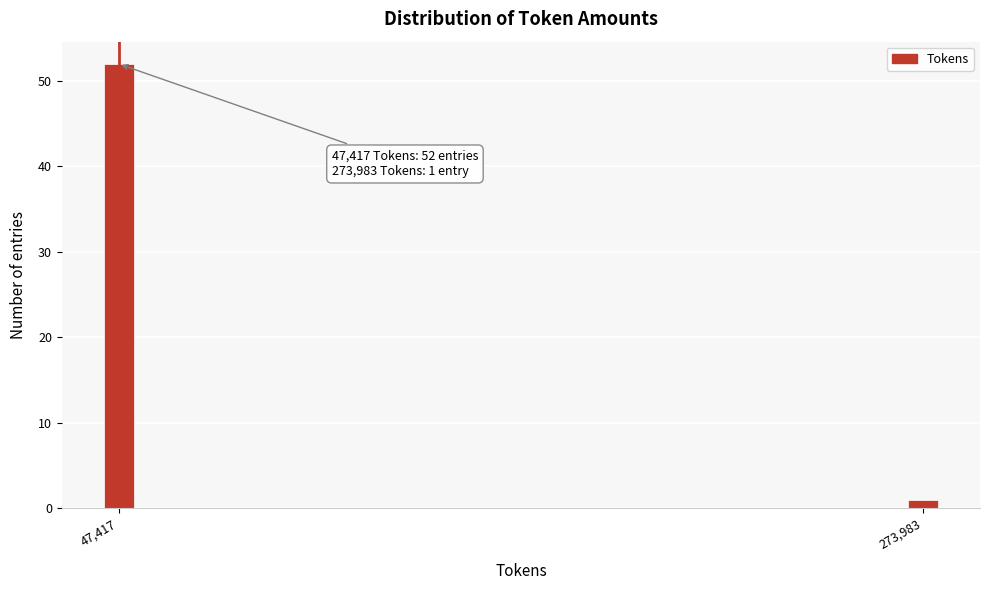

Reading left to right, list all the values displayed in this chart.

47,417=52	273,983=1